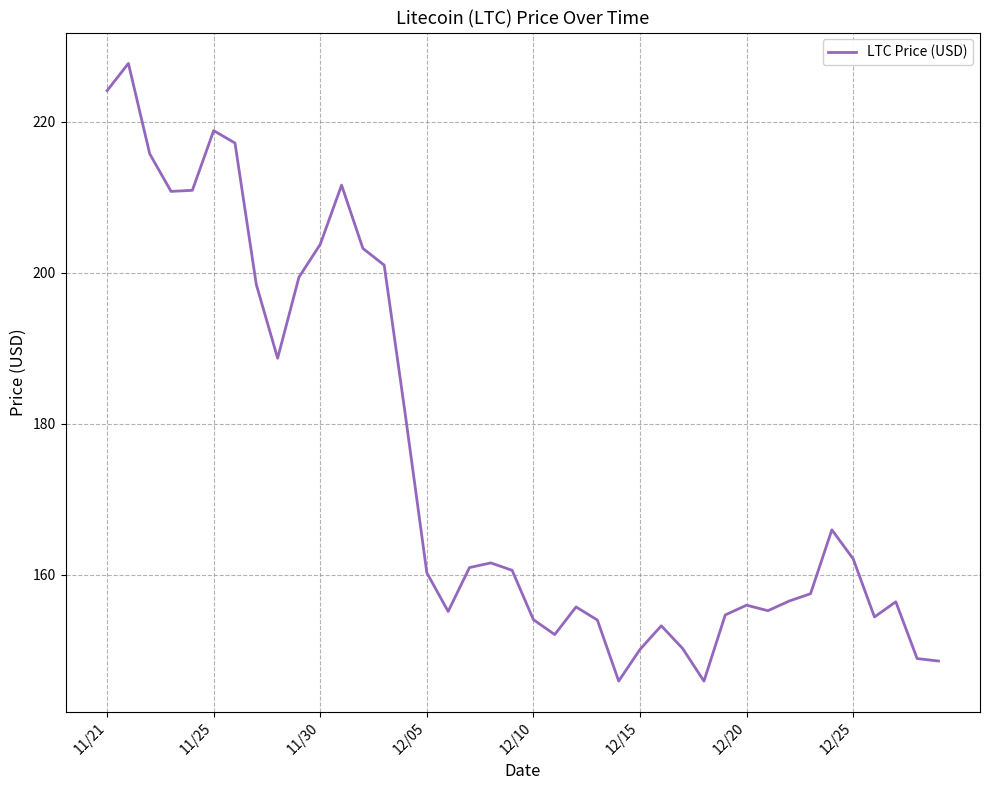

What is the greatest value displayed?

227.7